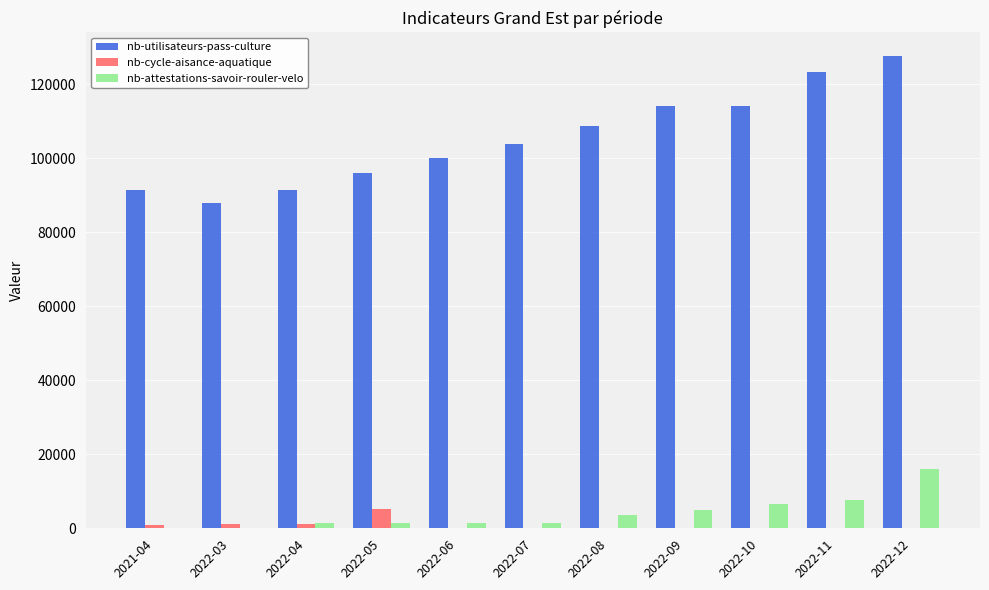

What is the sum of all nb-attestations-savoir-rouler-velo values?

44274